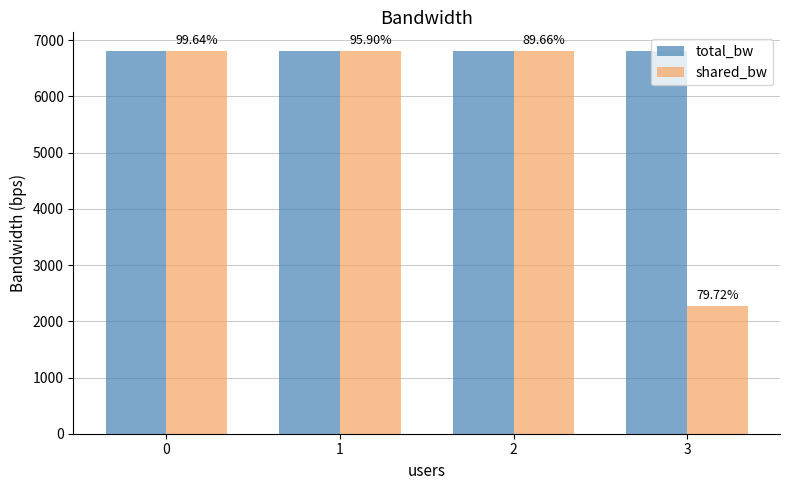

Does the chart contain stacked bars?

No